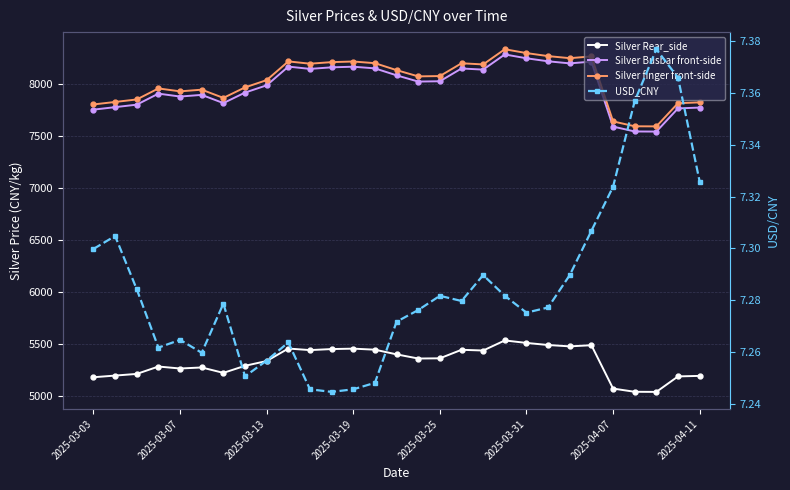

Which series changed the most between 9 and 28?

Silver Busbar front-side